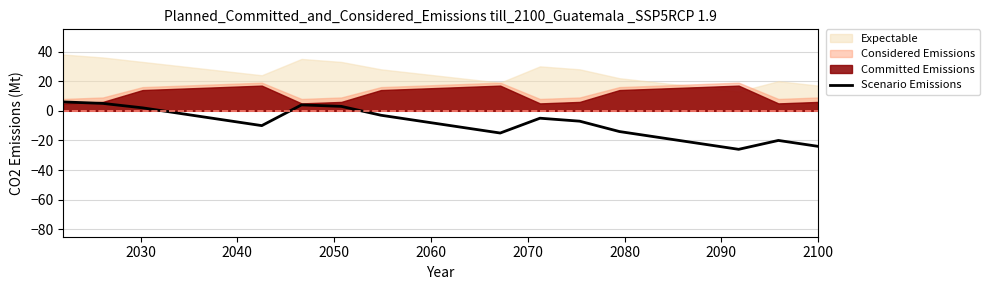

What is the maximum value for Scenario Emissions?

6